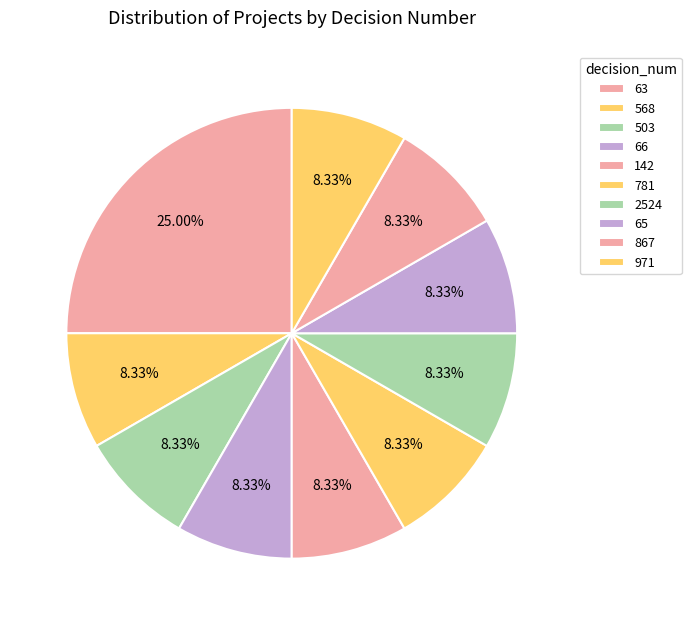

To the nearest percent, what percentage of the pie is 142?

8%